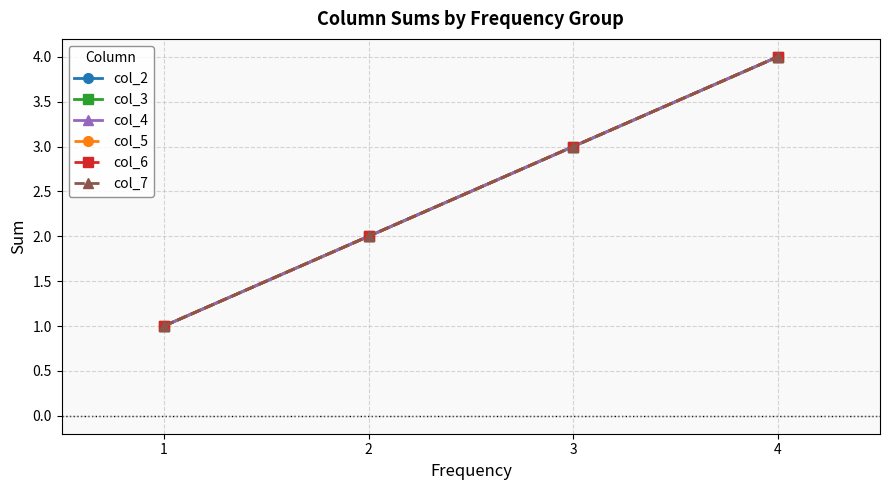

Rank the categories by col_2 value from lowest to highest.

1, 2, 3, 4